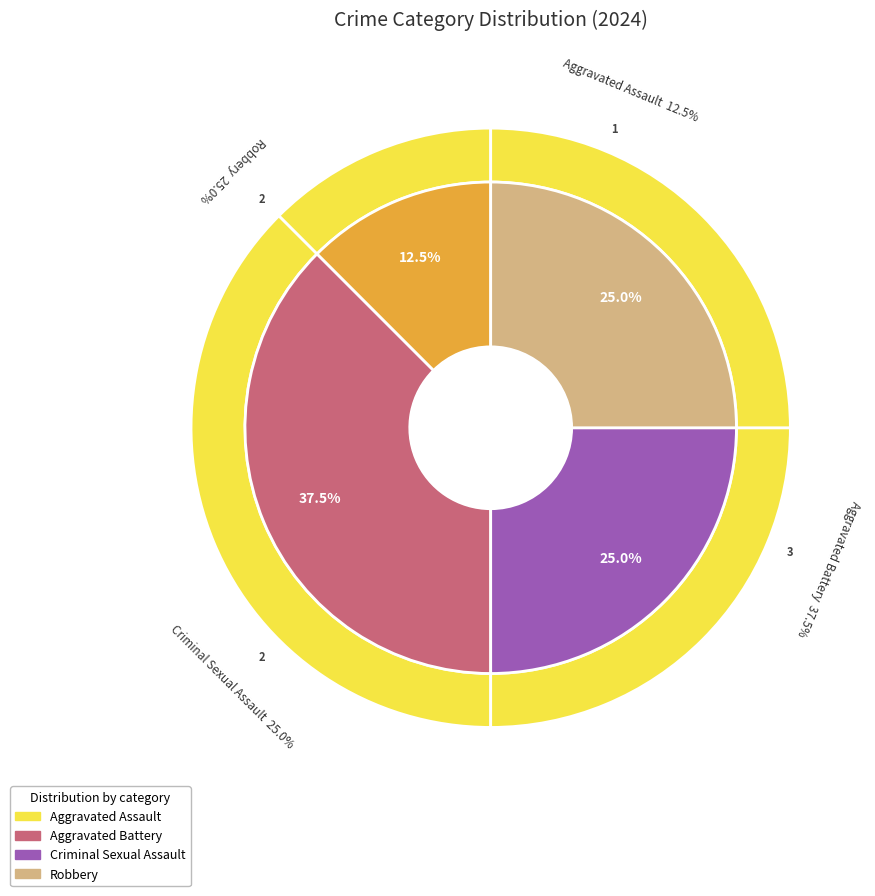

To the nearest percent, what portion does Aggravated Battery represent?

38%